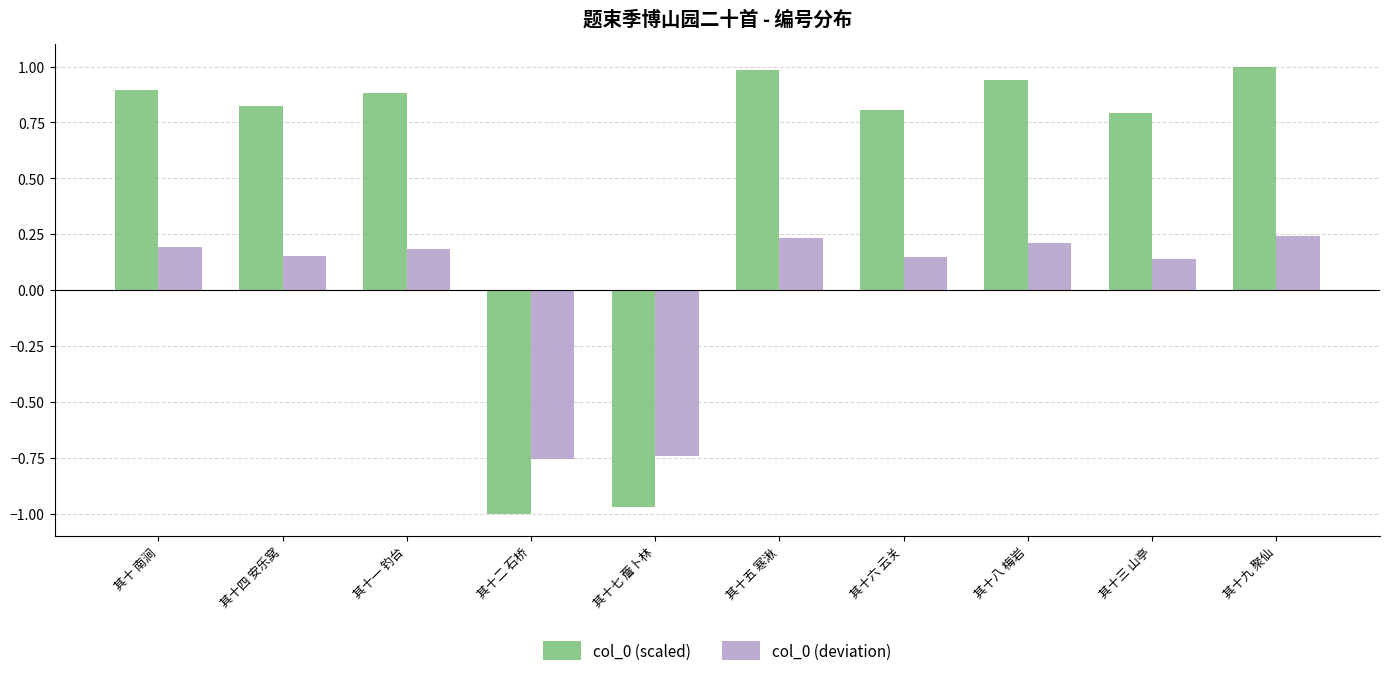

Count the number of data series in this chart.

2